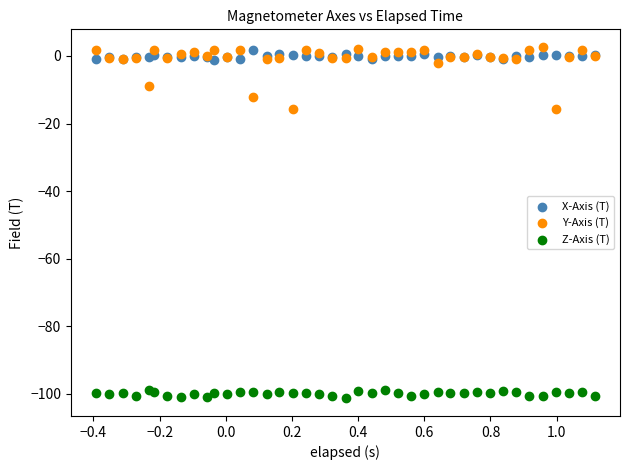

What is the X range (max minus min) for the scatter plot?

1.5